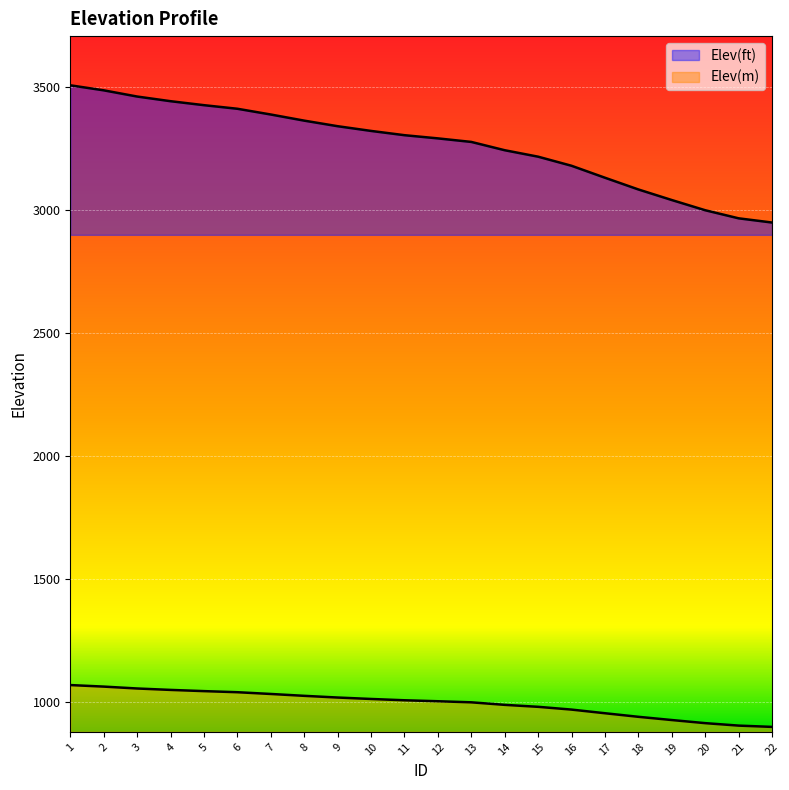

Does the chart display data point markers on the line(s)?

No